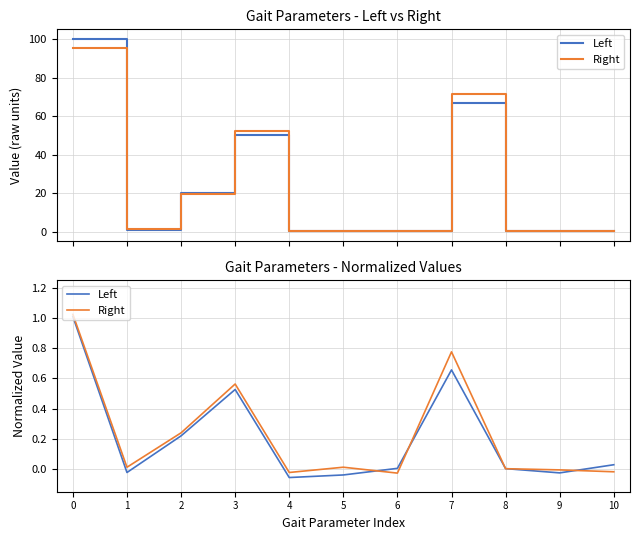

At 5, list the series in order from smallest to largest.

Left, Right